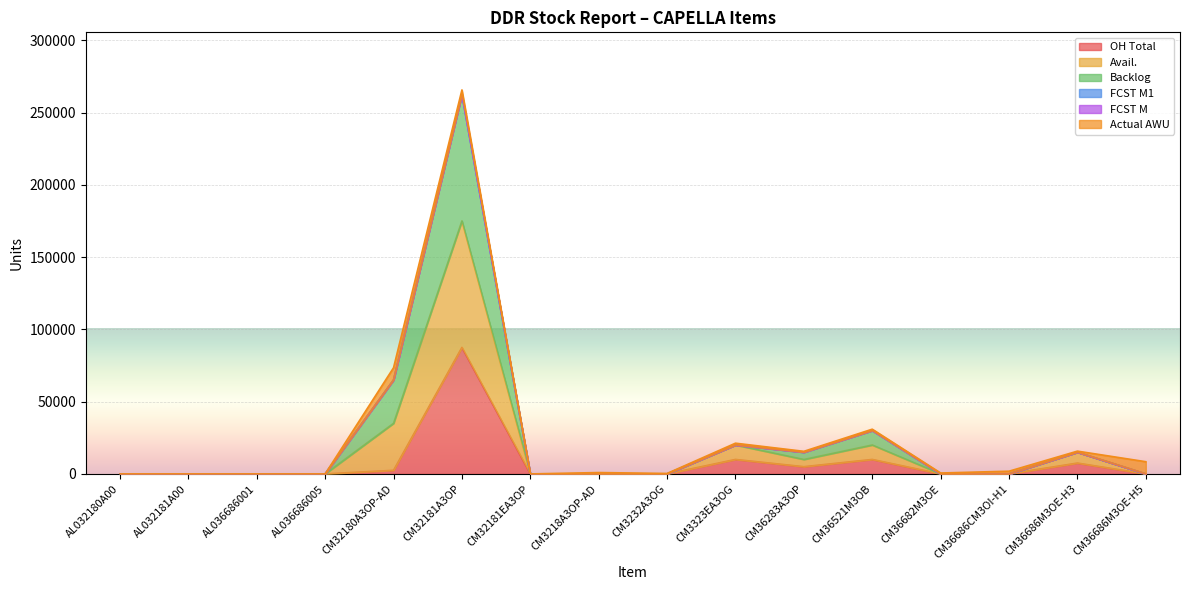

Is it true that OH Total equals 0 at CM32181EA3OP?

True